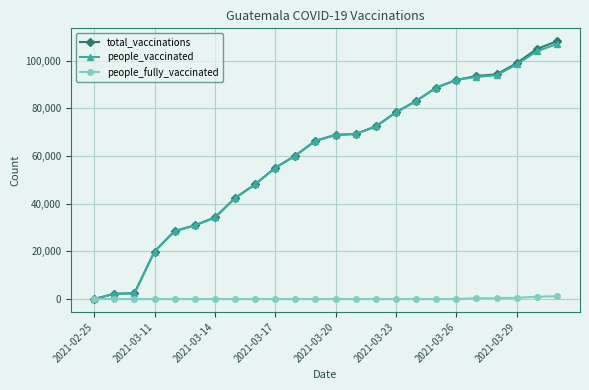

Which series has the widest spread of values?

total_vaccinations